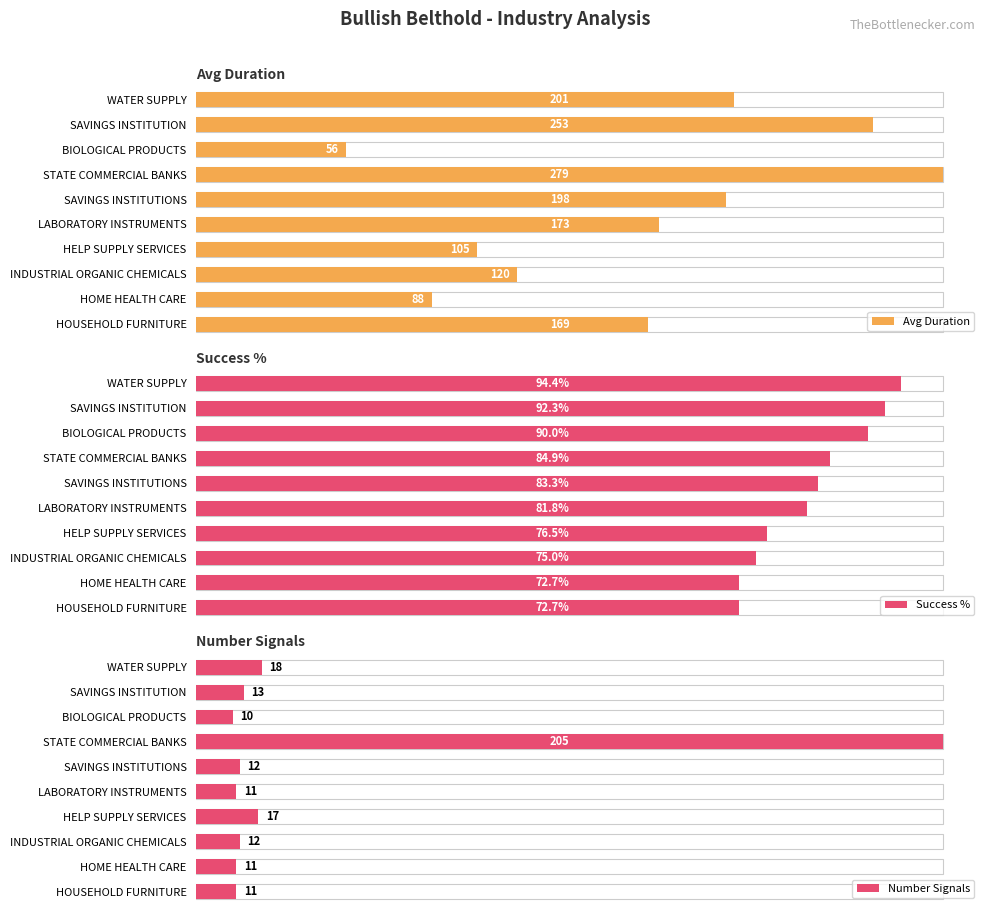

How many data points does each series have?

10